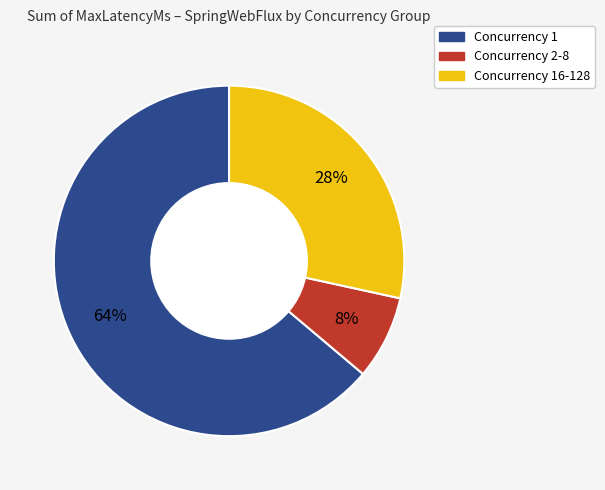

Which category has the biggest portion of the pie?

Concurrency 1